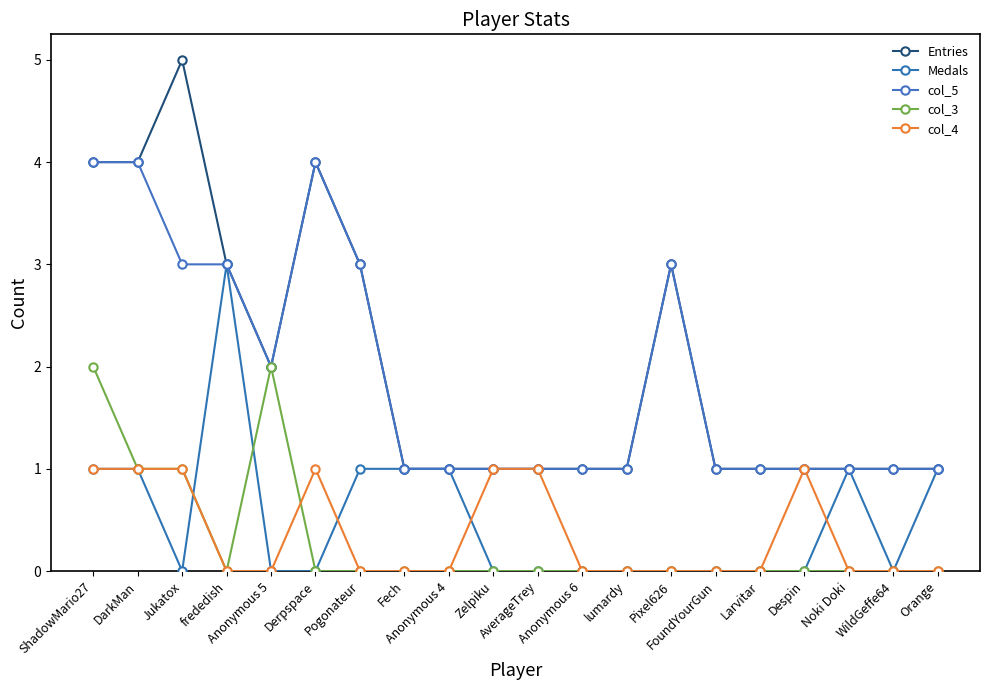

Which category has the lowest value across all series?

Jukatox